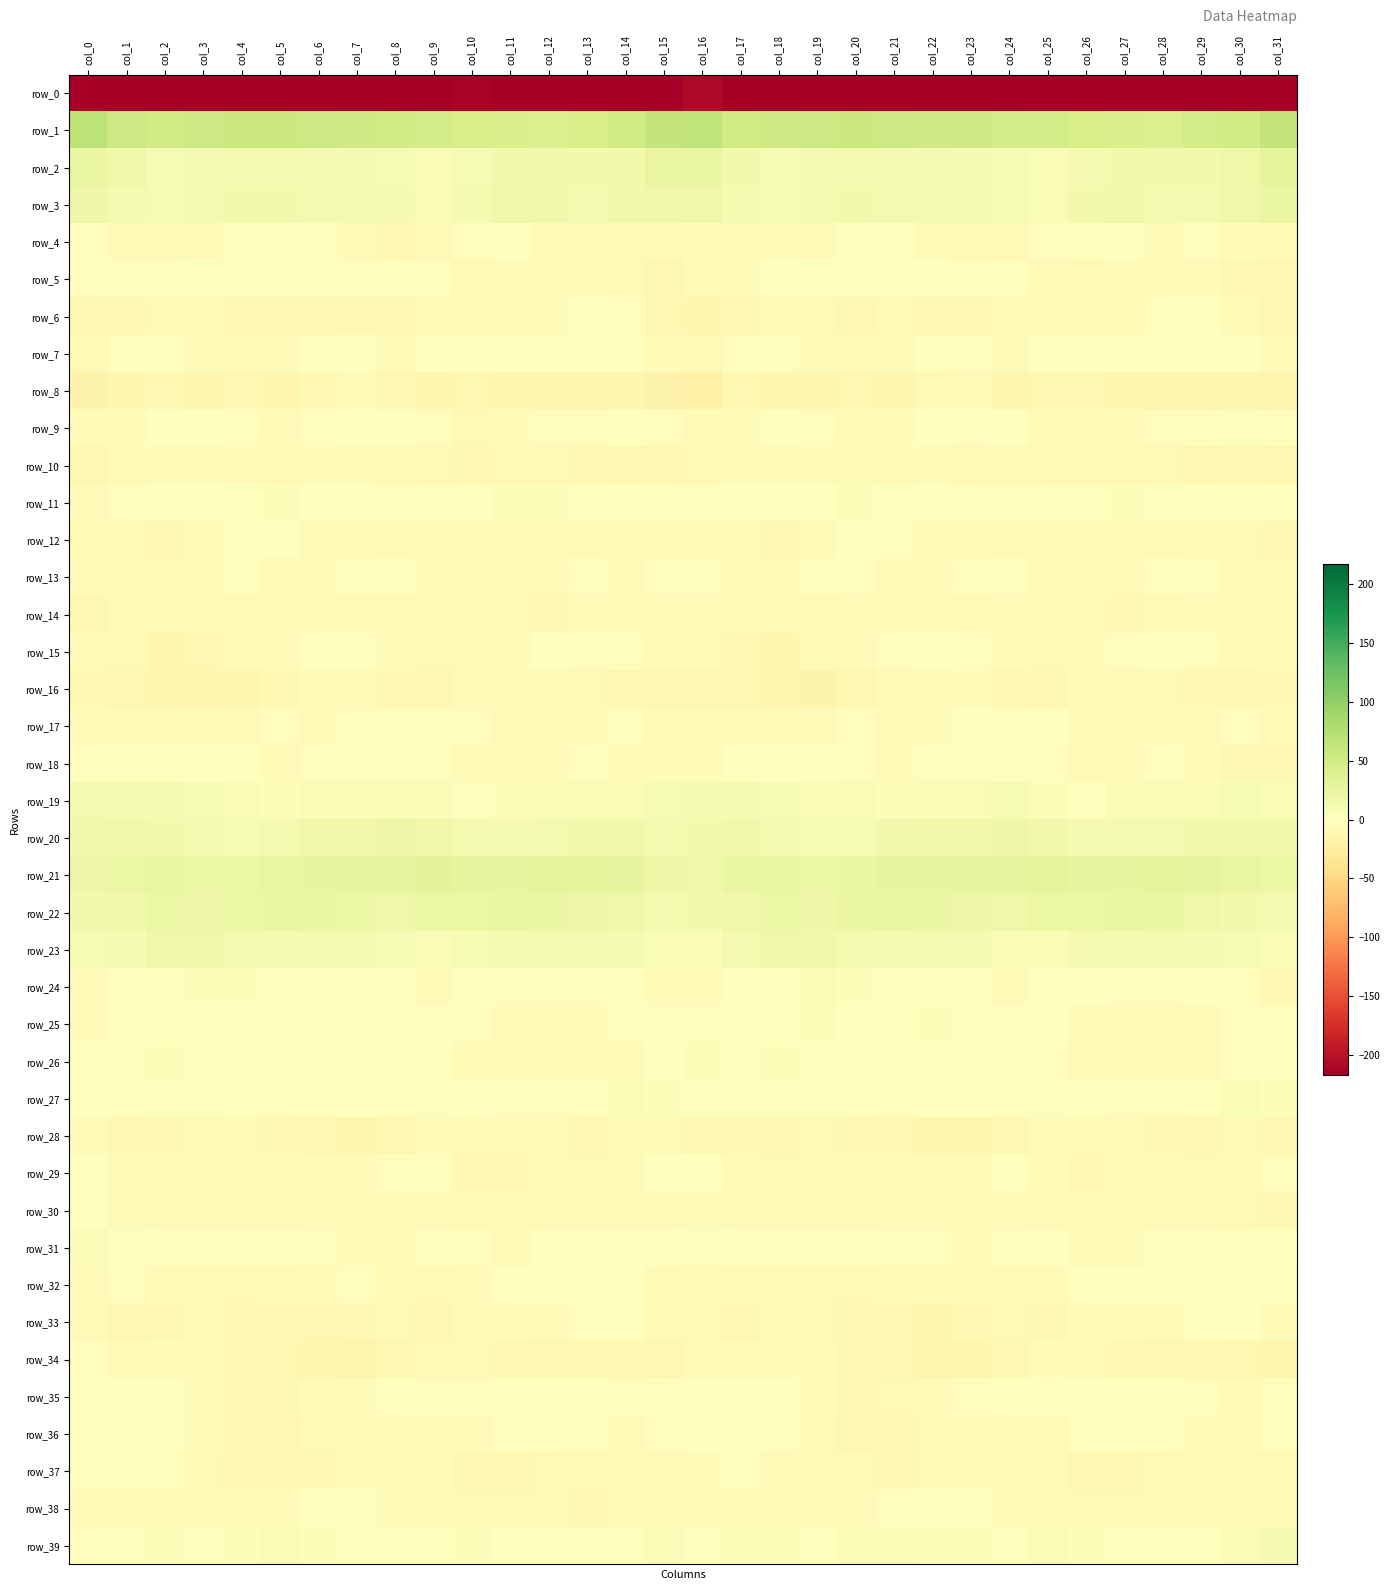

Reading left to right, what are all the values shown in this chart?

row_0: col_0=-239.6	col_1=-220.0	col_2=-220.0	col_3=-221.8	col_4=-223.0	col_5=-224.1	col_6=-225.5	col_7=-224.9	col_8=-219.7	col_9=-217.0	col_10=-213.0	col_11=-217.8	col_12=-219.8	col_13=-221.3	col_14=-231.2	col_15=-216.0	col_16=-208.6	col_17=-220.7	col_18=-219.7	col_19=-222.6	col_20=-223.4	col_21=-224.5	col_22=-226.0	col_23=-222.5	col_24=-219.4	col_25=-214.6	col_26=-214.3	col_27=-219.4	col_28=-219.4	col_29=-224.6	col_30=-232.0	col_31=-240.5
row_1: col_0=66.4	col_1=53.9	col_2=50.1	col_3=53.2	col_4=55.0	col_5=54.4	col_6=53.0	col_7=51.9	col_8=49.7	col_9=47.1	col_10=45.0	col_11=43.5	col_12=41.4	col_13=45.6	col_14=49.6	col_15=61.4	col_16=64.1	col_17=50.6	col_18=51.5	col_19=54.0	col_20=54.9	col_21=54.0	col_22=52.5	col_23=51.2	col_24=48.8	col_25=46.3	col_26=44.5	col_27=42.5	col_28=42.1	col_29=48.1	col_30=50.1	col_31=61.3
row_2: col_0=25.4	col_1=18.4	col_2=10.0	col_3=12.3	col_4=11.6	col_5=11.3	col_6=13.0	col_7=11.9	col_8=10.0	col_9=7.9	col_10=8.7	col_11=14.5	col_12=14.7	col_13=15.1	col_14=15.0	col_15=23.9	col_16=24.9	col_17=14.6	col_18=10.0	col_19=12.8	col_20=10.7	col_21=12.4	col_22=12.7	col_23=10.7	col_24=10.0	col_25=6.6	col_26=11.6	col_27=14.7	col_28=15.0	col_29=14.9	col_30=17.1	col_31=30.4
row_3: col_0=19.0	col_1=13.5	col_2=9.0	col_3=11.9	col_4=14.3	col_5=14.1	col_6=12.0	col_7=13.2	col_8=11.1	col_9=6.7	col_10=10.8	col_11=17.1	col_12=15.4	col_13=11.0	col_14=15.7	col_15=17.9	col_16=17.6	col_17=10.6	col_18=9.8	col_19=12.6	col_20=14.9	col_21=13.1	col_22=12.1	col_23=12.9	col_24=9.6	col_25=6.5	col_26=14.1	col_27=17.6	col_28=12.9	col_29=12.3	col_30=17.8	col_31=25.0
row_4: col_0=-2.4	col_1=-3.7	col_2=-5.0	col_3=-4.8	col_4=-1.9	col_5=-0.5	col_6=-3.2	col_7=-6.3	col_8=-8.7	col_9=-4.1	col_10=-2.4	col_11=-0.6	col_12=-3.9	col_13=-3.7	col_14=-5.1	col_15=-8.4	col_16=-5.7	col_17=-4.9	col_18=-5.2	col_19=-4.2	col_20=-0.5	col_21=-1.6	col_22=-4.1	col_23=-7.7	col_24=-7.4	col_25=-3.3	col_26=-1.5	col_27=-1.1	col_28=-4.8	col_29=-3.0	col_30=-6.3	col_31=-5.3
row_5: col_0=-2.0	col_1=-2.9	col_2=-2.6	col_3=3.1	col_4=2.2	col_5=2.4	col_6=0.7	col_7=-2.9	col_8=-0.6	col_9=-3.1	col_10=-7.2	col_11=-6.0	col_12=-5.5	col_13=-4.5	col_14=-7.3	col_15=-10.7	col_16=-6.5	col_17=-4.5	col_18=-0.1	col_19=3.1	col_20=2.1	col_21=2.0	col_22=-0.6	col_23=-2.6	col_24=-0.1	col_25=-5.5	col_26=-7.1	col_27=-5.3	col_28=-5.7	col_29=-4.5	col_30=-8.5	col_31=-10.4
row_6: col_0=-10.5	col_1=-9.7	col_2=-7.1	col_3=-6.3	col_4=-10.6	col_5=-9.2	col_6=-8.6	col_7=-10.6	col_8=-9.3	col_9=-4.8	col_10=-6.3	col_11=-7.0	col_12=-4.7	col_13=0.5	col_14=-2.1	col_15=-11.7	col_16=-12.6	col_17=-9.9	col_18=-5.6	col_19=-7.8	col_20=-11.2	col_21=-8.1	col_22=-9.8	col_23=-10.2	col_24=-7.4	col_25=-5.0	col_26=-6.9	col_27=-6.8	col_28=-2.4	col_29=0.6	col_30=-4.2	col_31=-11.5
row_7: col_0=-6.9	col_1=-3.2	col_2=-2.1	col_3=-5.7	col_4=-6.3	col_5=-5.1	col_6=-1.4	col_7=-1.2	col_8=-4.5	col_9=-1.1	col_10=0.3	col_11=1.3	col_12=0.2	col_13=0.1	col_14=-1.2	col_15=-6.4	col_16=-8.0	col_17=-2.5	col_18=-3.0	col_19=-6.3	col_20=-6.3	col_21=-3.8	col_22=-0.7	col_23=-2.6	col_24=-3.5	col_25=-0.4	col_26=0.8	col_27=0.8	col_28=0.4	col_29=-0.5	col_30=-1.1	col_31=-4.3
row_8: col_0=-15.3	col_1=-12.5	col_2=-11.1	col_3=-13.2	col_4=-10.7	col_5=-12.3	col_6=-10.0	col_7=-5.4	col_8=-10.3	col_9=-12.6	col_10=-11.4	col_11=-12.7	col_12=-14.3	col_13=-14.0	col_14=-13.2	col_15=-17.0	col_16=-17.4	col_17=-11.3	col_18=-12.2	col_19=-12.0	col_20=-11.4	col_21=-12.2	col_22=-7.7	col_23=-6.4	col_24=-12.0	col_25=-11.8	col_26=-11.4	col_27=-14.2	col_28=-13.8	col_29=-14.1	col_30=-12.1	col_31=-14.6
row_9: col_0=-3.5	col_1=-4.7	col_2=-1.6	col_3=-1.6	col_4=-3.1	col_5=-5.4	col_6=-1.9	col_7=-1.1	col_8=-1.2	col_9=-2.8	col_10=-7.1	col_11=-4.7	col_12=-2.7	col_13=-2.2	col_14=1.5	col_15=-2.6	col_16=-5.1	col_17=-3.8	col_18=-0.8	col_19=-2.1	col_20=-4.2	col_21=-4.9	col_22=-0.6	col_23=-1.9	col_24=-1.0	col_25=-4.7	col_26=-6.3	col_27=-4.5	col_28=-2.0	col_29=-1.9	col_30=2.8	col_31=-3.4
row_10: col_0=-11.7	col_1=-7.2	col_2=-5.0	col_3=-6.4	col_4=-6.0	col_5=-7.7	col_6=-6.0	col_7=-5.9	col_8=-8.0	col_9=-7.7	col_10=-8.5	col_11=-7.2	col_12=-7.3	col_13=-9.6	col_14=-10.5	col_15=-9.7	col_16=-8.2	col_17=-5.2	col_18=-5.3	col_19=-6.7	col_20=-6.0	col_21=-7.9	col_22=-4.8	col_23=-6.8	col_24=-7.8	col_25=-8.3	col_26=-7.8	col_27=-7.3	col_28=-7.6	col_29=-10.8	col_30=-9.5	col_31=-10.7
row_11: col_0=-3.7	col_1=-2.1	col_2=-0.6	col_3=-0.0	col_4=2.6	col_5=3.6	col_6=0.4	col_7=-0.6	col_8=-2.3	col_9=0.0	col_10=0.1	col_11=3.6	col_12=3.6	col_13=0.1	col_14=0.1	col_15=-0.5	col_16=0.6	col_17=-0.7	col_18=-0.4	col_19=0.5	col_20=3.8	col_21=2.2	col_22=0.1	col_23=-1.4	col_24=-1.7	col_25=0.4	col_26=0.9	col_27=4.8	col_28=1.9	col_29=0.3	col_30=-0.9	col_31=-1.5
row_12: col_0=-7.3	col_1=-7.7	col_2=-8.7	col_3=-7.9	col_4=-2.3	col_5=-0.9	col_6=-3.6	col_7=-5.7	col_8=-7.8	col_9=-5.8	col_10=-6.9	col_11=-5.8	col_12=-6.4	col_13=-7.2	col_14=-5.9	col_15=-6.2	col_16=-4.9	col_17=-7.7	col_18=-8.7	col_19=-6.1	col_20=-1.1	col_21=-1.9	col_22=-4.2	col_23=-6.7	col_24=-7.4	col_25=-5.9	col_26=-7.0	col_27=-4.9	col_28=-7.3	col_29=-6.3	col_30=-7.4	col_31=-8.6
row_13: col_0=-6.8	col_1=-7.4	col_2=-6.4	col_3=-4.3	col_4=-2.2	col_5=-3.5	col_6=-5.5	col_7=-2.6	col_8=-3.0	col_9=-5.4	col_10=-5.2	col_11=-5.3	col_12=-4.5	col_13=-1.8	col_14=-3.4	col_15=-2.0	col_16=-2.2	col_17=-6.2	col_18=-5.7	col_19=-3.4	col_20=-2.0	col_21=-5.0	col_22=-4.1	col_23=-2.7	col_24=-3.3	col_25=-6.3	col_26=-4.7	col_27=-5.4	col_28=-2.9	col_29=-2.2	col_30=-4.6	col_31=-4.2
row_14: col_0=-10.3	col_1=-5.9	col_2=-5.2	col_3=-7.8	col_4=-8.1	col_5=-4.5	col_6=-5.1	col_7=-7.1	col_8=-7.4	col_9=-4.2	col_10=-6.1	col_11=-7.8	col_12=-8.5	col_13=-5.6	col_14=-5.1	col_15=-5.7	col_16=-6.2	col_17=-3.9	col_18=-6.3	col_19=-8.2	col_20=-6.7	col_21=-4.3	col_22=-5.6	col_23=-8.2	col_24=-5.6	col_25=-5.0	col_26=-6.4	col_27=-8.8	col_28=-7.1	col_29=-5.4	col_30=-5.5	col_31=-7.6
row_15: col_0=-3.6	col_1=-7.4	col_2=-11.9	col_3=-10.3	col_4=-6.1	col_5=-3.8	col_6=-0.3	col_7=-1.2	col_8=-3.8	col_9=-6.9	col_10=-7.5	col_11=-3.5	col_12=-1.4	col_13=-2.1	col_14=-3.0	col_15=-4.5	col_16=-4.3	col_17=-8.9	col_18=-12.1	col_19=-8.4	col_20=-5.5	col_21=-2.1	col_22=-0.1	col_23=-2.5	col_24=-4.9	col_25=-8.0	col_26=-6.2	col_27=-2.4	col_28=-1.6	col_29=-2.0	col_30=-4.3	col_31=-4.5
row_16: col_0=-10.1	col_1=-10.4	col_2=-12.9	col_3=-15.2	col_4=-13.3	col_5=-9.6	col_6=-6.5	col_7=-5.3	col_8=-9.5	col_9=-11.6	col_10=-5.6	col_11=-5.9	col_12=-7.2	col_13=-7.9	col_14=-10.8	col_15=-11.2	col_16=-11.3	col_17=-10.9	col_18=-14.0	col_19=-15.4	col_20=-11.4	col_21=-8.5	col_22=-5.3	col_23=-6.5	col_24=-11.7	col_25=-9.5	col_26=-4.7	col_27=-6.9	col_28=-7.3	col_29=-8.7	col_30=-11.8	col_31=-10.0
row_17: col_0=-3.4	col_1=-3.6	col_2=-4.1	col_3=-4.3	col_4=-3.9	col_5=-2.7	col_6=-4.9	col_7=-2.4	col_8=-1.6	col_9=-1.4	col_10=-2.3	col_11=-6.5	col_12=-5.6	col_13=-4.7	col_14=-2.3	col_15=-3.9	col_16=-5.4	col_17=-4.0	col_18=-4.0	col_19=-5.2	col_20=-2.5	col_21=-3.9	col_22=-4.1	col_23=-1.7	col_24=-1.7	col_25=-1.5	col_26=-3.8	col_27=-6.5	col_28=-5.5	col_29=-3.8	col_30=-3.4	col_31=-6.8
row_18: col_0=-2.4	col_1=-1.7	col_2=-1.5	col_3=1.2	col_4=-1.2	col_5=-4.5	col_6=-2.4	col_7=-2.5	col_8=-2.8	col_9=-1.8	col_10=-4.2	col_11=-6.0	col_12=-4.2	col_13=-2.7	col_14=-6.7	col_15=-5.5	col_16=-3.8	col_17=-1.5	col_18=-1.2	col_19=1.7	col_20=-3.1	col_21=-4.1	col_22=-1.9	col_23=-2.8	col_24=-2.2	col_25=-2.7	col_26=-5.1	col_27=-5.5	col_28=-3.2	col_29=-3.7	col_30=-8.7	col_31=-10.9
row_19: col_0=12.1	col_1=12.3	col_2=10.7	col_3=8.5	col_4=7.2	col_5=5.0	col_6=5.3	col_7=5.5	col_8=8.2	col_9=6.4	col_10=1.7	col_11=3.9	col_12=6.4	col_13=6.8	col_14=8.4	col_15=9.7	col_16=10.7	col_17=11.7	col_18=9.7	col_19=8.1	col_20=6.5	col_21=4.5	col_22=5.6	col_23=6.2	col_24=8.6	col_25=4.4	col_26=1.7	col_27=5.4	col_28=6.7	col_29=7.0	col_30=8.7	col_31=7.0
row_20: col_0=16.2	col_1=17.8	col_2=15.0	col_3=11.1	col_4=8.9	col_5=13.0	col_6=17.5	col_7=17.1	col_8=19.0	col_9=18.1	col_10=12.0	col_11=11.6	col_12=13.0	col_13=15.4	col_14=15.8	col_15=13.1	col_16=14.8	col_17=16.9	col_18=13.2	col_19=10.1	col_20=9.2	col_21=15.7	col_22=17.3	col_23=17.5	col_24=19.7	col_25=16.1	col_26=10.8	col_27=12.6	col_28=13.4	col_29=15.9	col_30=15.1	col_31=14.0
row_21: col_0=20.3	col_1=21.7	col_2=24.7	col_3=21.6	col_4=21.8	col_5=25.2	col_6=26.9	col_7=26.1	col_8=26.2	col_9=30.6	col_10=27.5	col_11=25.9	col_12=29.7	col_13=29.9	col_14=25.9	col_15=20.1	col_16=17.8	col_17=22.5	col_18=23.9	col_19=21.5	col_20=22.2	col_21=26.6	col_22=26.6	col_23=25.8	col_24=27.8	col_25=30.5	col_26=26.3	col_27=27.0	col_28=30.4	col_29=28.4	col_30=25.0	col_31=21.2
row_22: col_0=15.0	col_1=16.5	col_2=21.1	col_3=19.7	col_4=21.9	col_5=22.4	col_6=22.3	col_7=20.9	col_8=17.6	col_9=21.0	col_10=20.4	col_11=22.3	col_12=23.6	col_13=19.9	col_14=15.6	col_15=12.9	col_16=13.9	col_17=18.1	col_18=21.0	col_19=20.1	col_20=22.3	col_21=22.3	col_22=22.2	col_23=19.2	col_24=18.1	col_25=22.0	col_26=20.4	col_27=23.4	col_28=22.5	col_29=18.2	col_30=14.3	col_31=12.0
row_23: col_0=9.1	col_1=11.6	col_2=17.5	col_3=17.2	col_4=13.6	col_5=10.8	col_6=13.4	col_7=12.5	col_8=9.5	col_9=5.1	col_10=9.2	col_11=10.8	col_12=12.1	col_13=11.6	col_14=10.6	col_15=8.4	col_16=8.3	col_17=13.4	col_18=18.5	col_19=15.8	col_20=12.3	col_21=11.5	col_22=13.4	col_23=11.7	col_24=6.9	col_25=6.9	col_26=10.3	col_27=10.8	col_28=12.2	col_29=11.2	col_30=9.5	col_31=7.0
row_24: col_0=-5.4	col_1=-1.7	col_2=0.5	col_3=3.7	col_4=4.8	col_5=2.8	col_6=3.1	col_7=2.6	col_8=-2.7	col_9=-3.7	col_10=-1.0	col_11=-2.4	col_12=-2.2	col_13=-2.5	col_14=-0.5	col_15=-6.3	col_16=-5.9	col_17=-1.0	col_18=1.2	col_19=5.1	col_20=4.0	col_21=2.9	col_22=3.1	col_23=1.0	col_24=-4.5	col_25=-1.7	col_26=-1.4	col_27=-2.4	col_28=-2.7	col_29=-1.3	col_30=-2.2	col_31=-9.5
row_25: col_0=-4.5	col_1=-1.4	col_2=-0.8	col_3=1.8	col_4=2.5	col_5=-1.1	col_6=3.0	col_7=3.3	col_8=0.4	col_9=-0.9	col_10=-2.7	col_11=-4.6	col_12=-4.2	col_13=-5.4	col_14=-3.2	col_15=-2.7	col_16=-2.3	col_17=-1.1	col_18=-0.5	col_19=3.5	col_20=0.4	col_21=0.4	col_22=3.6	col_23=2.4	col_24=-0.4	col_25=-1.0	col_26=-3.9	col_27=-4.5	col_28=-4.6	col_29=-4.8	col_30=-2.5	col_31=-3.3
row_26: col_0=1.9	col_1=2.3	col_2=4.2	col_3=2.5	col_4=1.4	col_5=-1.2	col_6=-2.7	col_7=0.3	col_8=0.9	col_9=-0.7	col_10=-4.2	col_11=-4.8	col_12=-5.8	col_13=-5.3	col_14=-3.6	col_15=1.0	col_16=3.6	col_17=2.5	col_18=4.4	col_19=1.7	col_20=0.6	col_21=-2.4	col_22=-1.8	col_23=0.5	col_24=1.3	col_25=-2.1	col_26=-4.4	col_27=-6.0	col_28=-4.8	col_29=-5.5	col_30=-1.9	col_31=0.9
row_27: col_0=1.1	col_1=1.6	col_2=3.0	col_3=2.8	col_4=1.4	col_5=-1.9	col_6=-1.1	col_7=-0.9	col_8=0.4	col_9=2.1	col_10=0.4	col_11=-2.8	col_12=-2.7	col_13=-1.0	col_14=5.4	col_15=3.9	col_16=2.6	col_17=1.7	col_18=3.3	col_19=2.7	col_20=-0.2	col_21=-1.8	col_22=-1.1	col_23=-0.6	col_24=1.2	col_25=2.4	col_26=-1.2	col_27=-3.0	col_28=-2.6	col_29=1.3	col_30=6.2	col_31=5.1
row_28: col_0=-6.1	col_1=-9.4	col_2=-9.8	col_3=-8.0	col_4=-7.4	col_5=-10.0	col_6=-10.5	col_7=-13.5	col_8=-11.5	col_9=-5.9	col_10=-8.4	col_11=-6.4	col_12=-6.3	col_13=-10.2	col_14=-6.5	col_15=-8.3	col_16=-8.5	col_17=-10.1	col_18=-9.5	col_19=-6.9	col_20=-9.0	col_21=-9.6	col_22=-12.0	col_23=-13.4	col_24=-9.0	col_25=-6.5	col_26=-8.3	col_27=-5.1	col_28=-8.7	col_29=-9.0	col_30=-7.0	col_31=-8.8
row_29: col_0=0.7	col_1=-3.8	col_2=-6.6	col_3=-6.9	col_4=-5.4	col_5=-5.3	col_6=-6.2	col_7=-5.9	col_8=-2.8	col_9=-1.8	col_10=-9.0	col_11=-8.5	col_12=-4.4	col_13=-8.1	col_14=-6.0	col_15=-1.4	col_16=-1.0	col_17=-5.1	col_18=-6.9	col_19=-6.2	col_20=-5.5	col_21=-5.4	col_22=-6.5	col_23=-5.3	col_24=-1.2	col_25=-4.3	col_26=-10.2	col_27=-6.1	col_28=-5.8	col_29=-8.3	col_30=-5.1	col_31=-3.0
row_30: col_0=0.3	col_1=-3.5	col_2=-6.6	col_3=-5.2	col_4=-5.4	col_5=-3.7	col_6=-5.4	col_7=-7.0	col_8=-5.0	col_9=-4.2	col_10=-8.0	col_11=-7.9	col_12=-5.4	col_13=-3.9	col_14=-5.1	col_15=-5.8	col_16=-3.7	col_17=-5.4	col_18=-6.0	col_19=-5.0	col_20=-5.1	col_21=-3.8	col_22=-6.0	col_23=-7.0	col_24=-3.7	col_25=-5.7	col_26=-8.3	col_27=-7.0	col_28=-4.7	col_29=-3.9	col_30=-7.1	col_31=-9.0
row_31: col_0=6.2	col_1=2.4	col_2=-0.7	col_3=-0.6	col_4=-0.7	col_5=-1.1	col_6=-3.2	col_7=-5.3	col_8=-5.2	col_9=-0.5	col_10=-2.8	col_11=-4.2	col_12=-1.2	col_13=0.9	col_14=0.5	col_15=0.3	col_16=3.0	col_17=0.3	col_18=-0.4	col_19=-0.8	col_20=-0.2	col_21=-2.4	col_22=-3.2	col_23=-6.9	col_24=-3.1	col_25=-0.7	col_26=-3.6	col_27=-3.7	col_28=-0.2	col_29=1.4	col_30=-1.2	col_31=-0.9
row_32: col_0=-4.3	col_1=-2.6	col_2=-4.9	col_3=-6.9	col_4=-7.8	col_5=-5.4	col_6=-4.1	col_7=-2.9	col_8=-7.2	col_9=-7.6	col_10=-3.6	col_11=0.2	col_12=-0.8	col_13=-1.3	col_14=-0.7	col_15=-4.3	col_16=-4.0	col_17=-3.8	col_18=-5.6	col_19=-7.8	col_20=-6.8	col_21=-4.9	col_22=-3.6	col_23=-4.2	col_24=-8.4	col_25=-6.3	col_26=-1.7	col_27=-0.1	col_28=-1.4	col_29=-0.8	col_30=-2.0	col_31=-1.9
row_33: col_0=-4.8	col_1=-10.3	col_2=-10.0	col_3=-6.5	col_4=-8.9	col_5=-8.5	col_6=-10.8	col_7=-10.8	col_8=-7.6	col_9=-9.2	col_10=-6.5	col_11=-4.7	col_12=-4.0	col_13=-1.7	col_14=0.0	col_15=-3.9	col_16=-8.4	col_17=-11.7	col_18=-8.3	col_19=-7.5	col_20=-8.7	col_21=-8.7	col_22=-12.0	col_23=-9.4	col_24=-7.8	col_25=-9.1	col_26=-5.0	col_27=-5.0	col_28=-3.5	col_29=-0.6	col_30=-1.2	col_31=-4.3
row_34: col_0=-2.9	col_1=-5.2	col_2=-4.0	col_3=-4.7	col_4=-8.6	col_5=-10.3	col_6=-12.3	col_7=-13.9	col_8=-10.4	col_9=-8.1	col_10=-7.0	col_11=-10.1	col_12=-10.5	col_13=-10.5	col_14=-9.0	col_15=-10.4	col_16=-7.0	col_17=-5.5	col_18=-3.8	col_19=-5.9	col_20=-9.6	col_21=-10.6	col_22=-13.8	col_23=-12.3	col_24=-10.0	col_25=-6.8	col_26=-8.4	col_27=-10.1	col_28=-11.3	col_29=-9.0	col_30=-10.6	col_31=-11.9
row_35: col_0=1.3	col_1=1.5	col_2=-0.1	col_3=-4.5	col_4=-9.0	col_5=-9.2	col_6=-5.9	col_7=-4.0	col_8=-0.1	col_9=-2.9	col_10=-2.1	col_11=-0.1	col_12=1.6	col_13=-1.1	col_14=-3.0	col_15=-2.7	col_16=0.3	col_17=1.2	col_18=-1.5	col_19=-6.3	col_20=-10.1	col_21=-7.4	col_22=-6.0	col_23=-1.8	col_24=-1.0	col_25=-3.0	col_26=-1.5	col_27=1.3	col_28=0.6	col_29=-1.8	col_30=-4.0	col_31=-2.4
row_36: col_0=1.3	col_1=0.4	col_2=-0.6	col_3=-5.7	col_4=-10.4	col_5=-10.6	col_6=-8.3	col_7=-7.1	col_8=-7.5	col_9=-6.1	col_10=-3.5	col_11=-2.7	col_12=-0.8	col_13=-2.6	col_14=-4.9	col_15=-1.9	col_16=-0.0	col_17=0.6	col_18=-2.4	col_19=-7.7	col_20=-11.2	col_21=-9.7	col_22=-7.8	col_23=-7.5	col_24=-7.1	col_25=-4.8	col_26=-3.3	col_27=-1.6	col_28=-1.1	col_29=-3.8	col_30=-4.7	col_31=-2.0
row_37: col_0=-0.6	col_1=-2.4	col_2=-2.3	col_3=-7.3	col_4=-8.7	col_5=-8.5	col_6=-9.6	col_7=-5.8	col_8=-7.0	col_9=-5.3	col_10=-9.0	col_11=-10.6	col_12=-8.2	col_13=-7.7	col_14=-7.2	col_15=-6.5	col_16=-4.0	col_17=-1.8	col_18=-4.4	col_19=-8.2	col_20=-8.1	col_21=-9.4	col_22=-8.0	col_23=-6.0	col_24=-6.4	col_25=-5.6	col_26=-10.9	col_27=-9.2	col_28=-8.3	col_29=-7.3	col_30=-7.4	col_31=-8.0
row_38: col_0=-6.0	col_1=-4.3	col_2=-5.6	col_3=-7.7	col_4=-4.3	col_5=-3.5	col_6=-1.5	col_7=-1.6	col_8=-5.4	col_9=-5.6	col_10=-6.8	col_11=-8.0	col_12=-7.9	col_13=-8.7	col_14=-6.6	col_15=-7.1	col_16=-5.7	col_17=-4.0	col_18=-7.2	col_19=-6.5	col_20=-3.7	col_21=-2.8	col_22=-1.0	col_23=-2.6	col_24=-6.4	col_25=-5.4	col_26=-7.6	col_27=-8.0	col_28=-8.1	col_29=-8.5	col_30=-6.0	col_31=-6.3
row_39: col_0=-2.3	col_1=2.3	col_2=4.2	col_3=1.5	col_4=3.5	col_5=7.2	col_6=5.0	col_7=2.5	col_8=3.4	col_9=3.3	col_10=5.0	col_11=1.0	col_12=-0.1	col_13=-0.8	col_14=1.9	col_15=5.4	col_16=2.3	col_17=3.8	col_18=3.5	col_19=1.4	col_20=5.3	col_21=6.8	col_22=3.8	col_23=3.5	col_24=1.9	col_25=5.1	col_26=3.6	col_27=-0.2	col_28=-0.0	col_29=-0.7	col_30=5.2	col_31=11.9